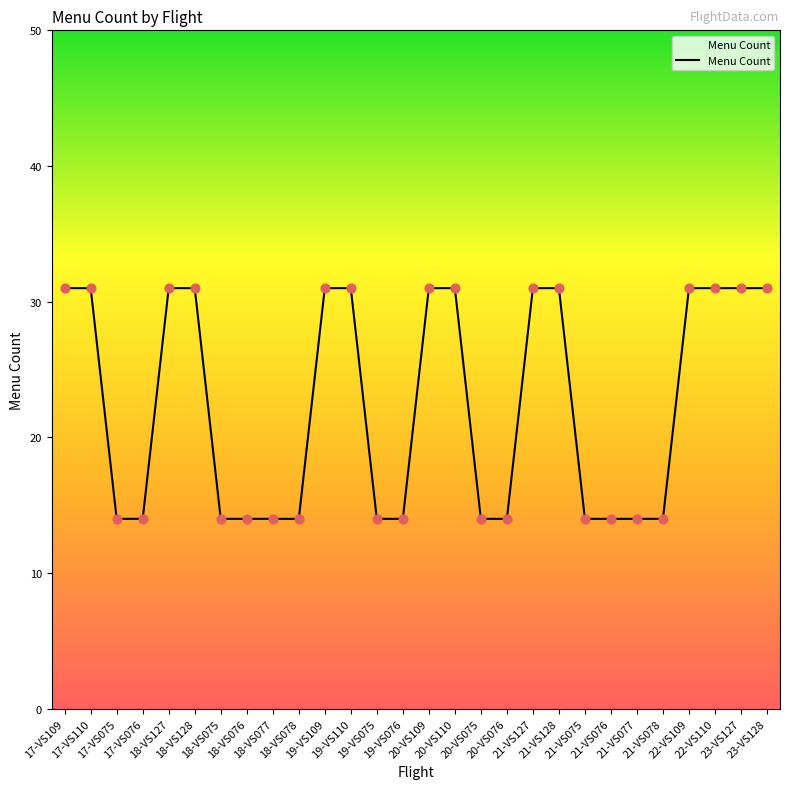

Between 19-VS075 and 21-VS127, which is larger?

21-VS127